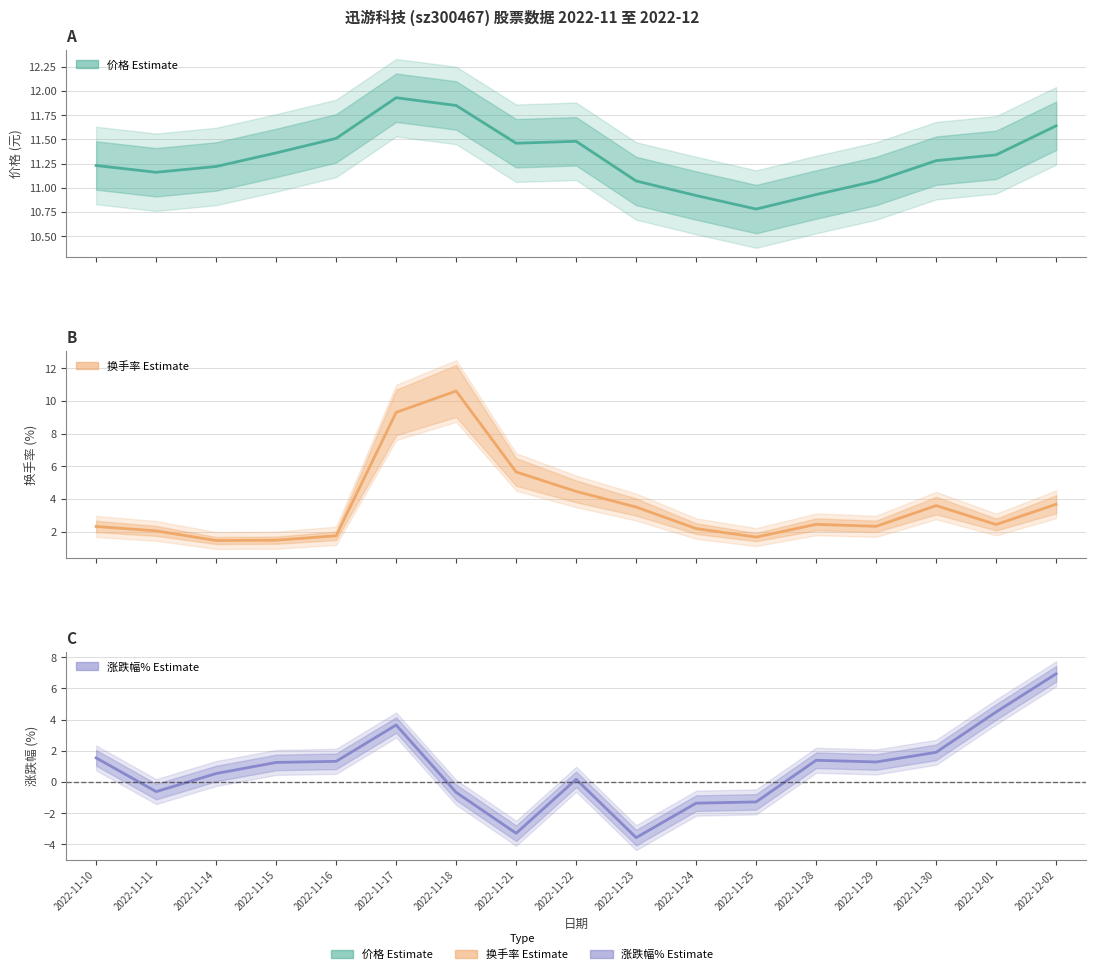

What is the label of the 9th point from the right?

2022-11-22